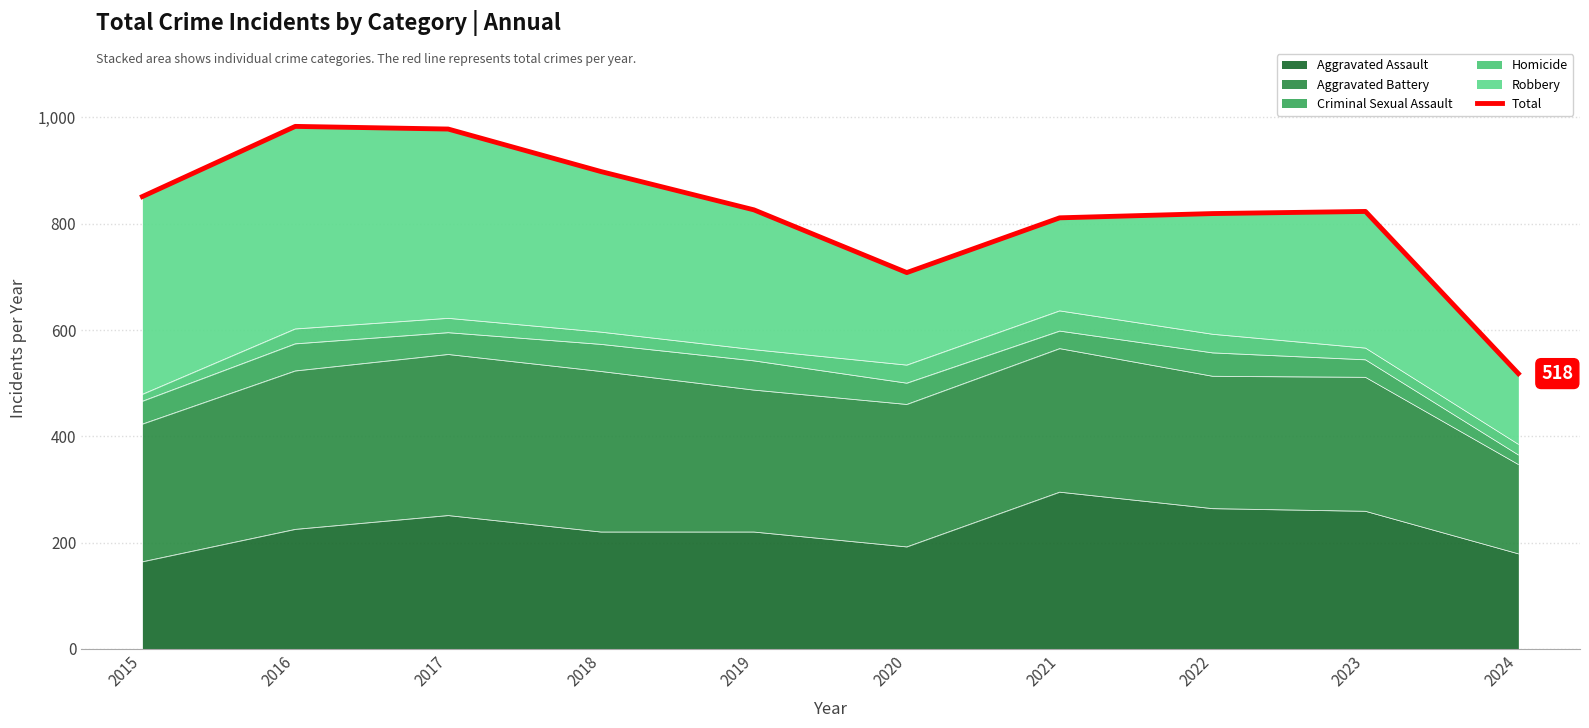

How many data points does each series have?

10